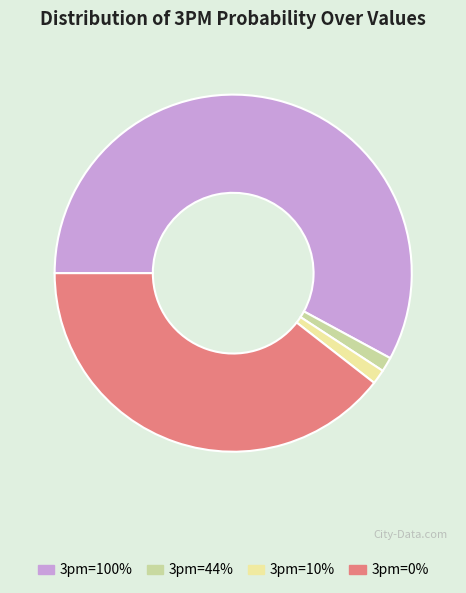

Is there any slice that represents more than half of the pie?

Yes